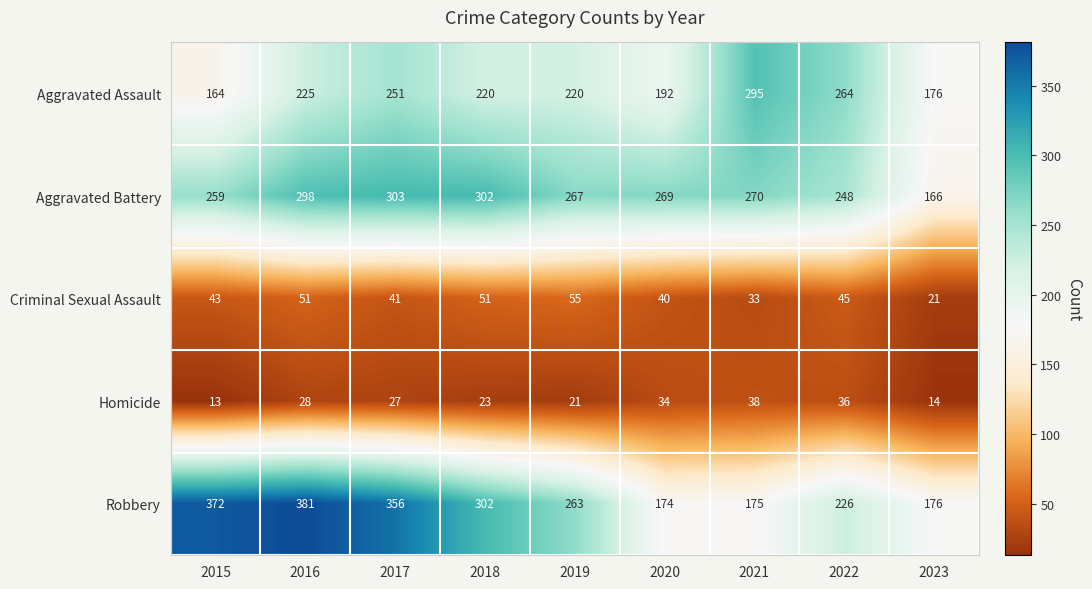

Which series has the widest spread of values?

Robbery